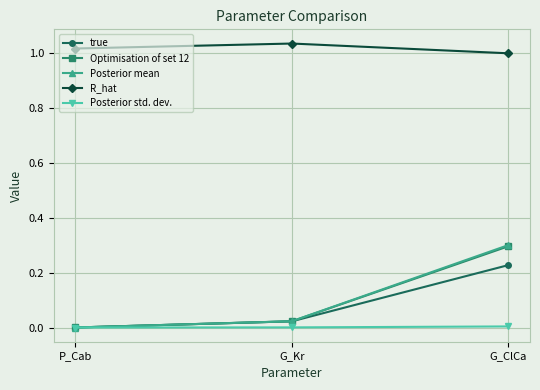

Is this an area chart (filled region under the line)?

No